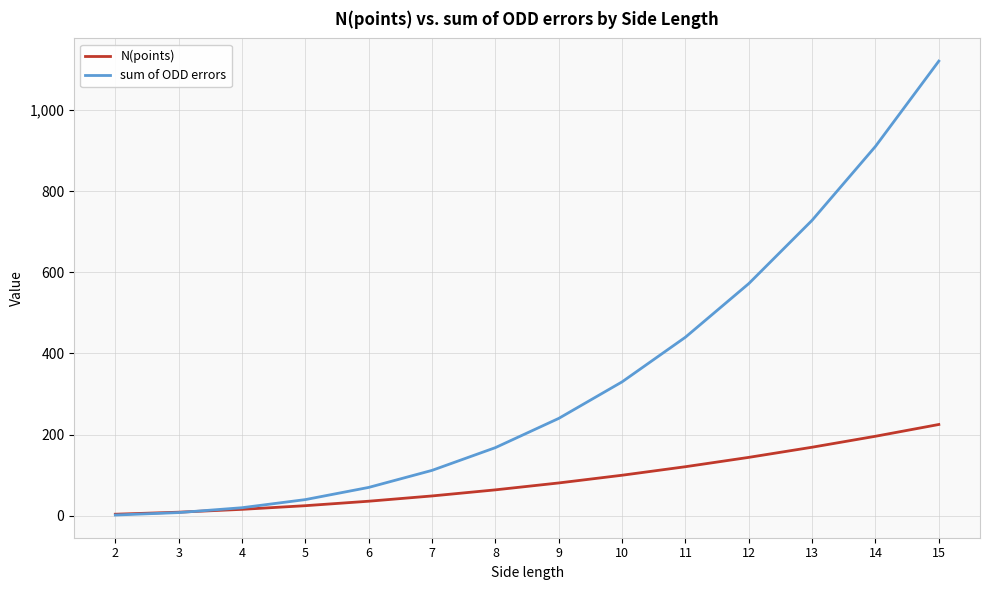

The sum of ODD errors series shows 529 at 14. True or false?

False